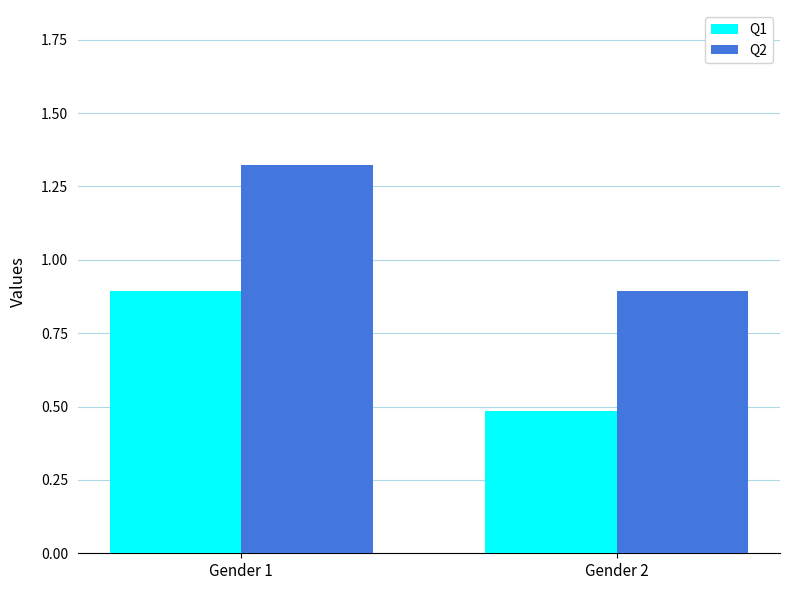

What is the difference between the maximum and minimum values in the Q2 series?

0.4